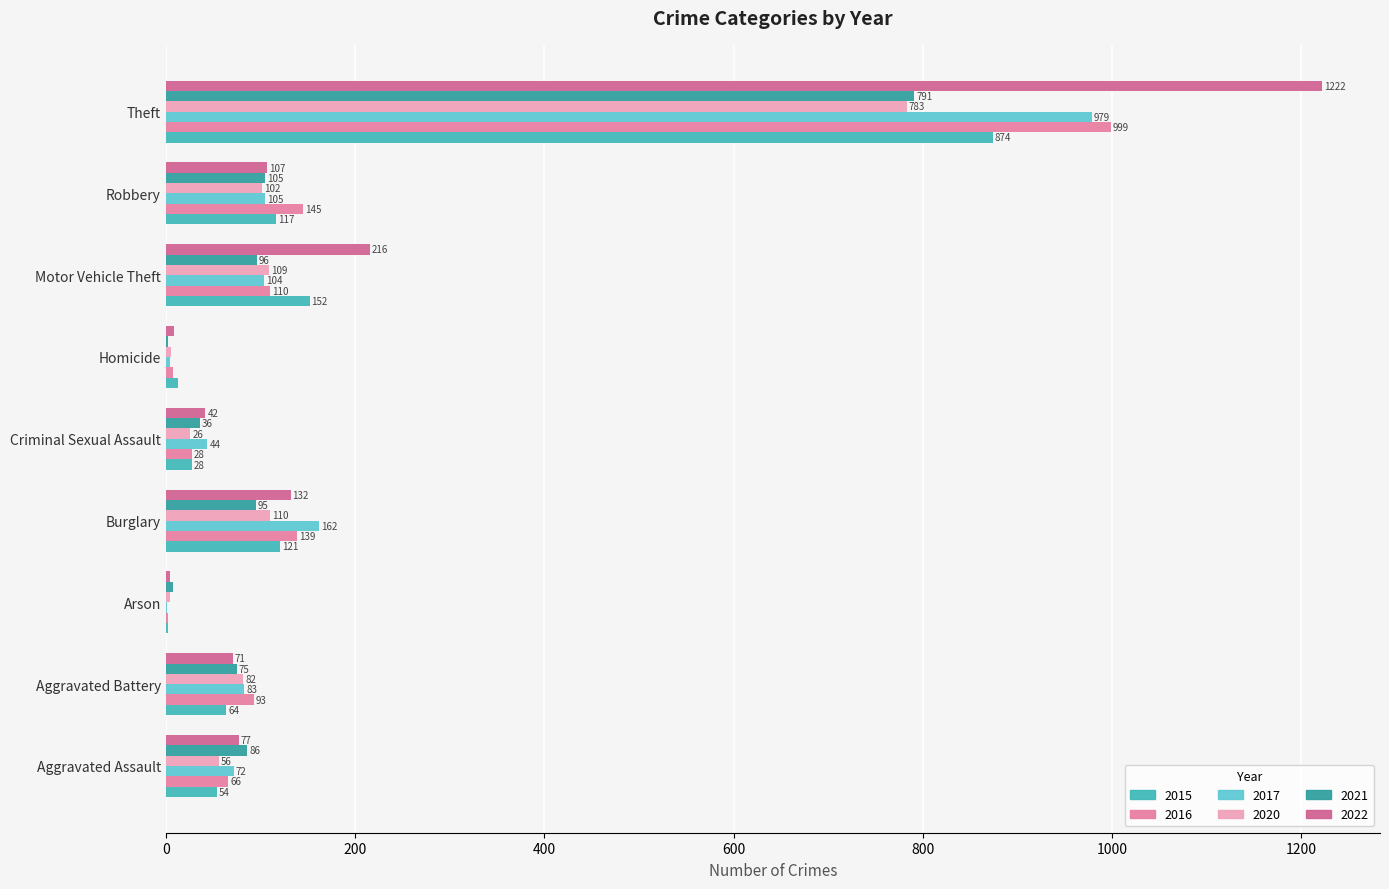

What is the label of the 9th bar from the right?

Aggravated Assault